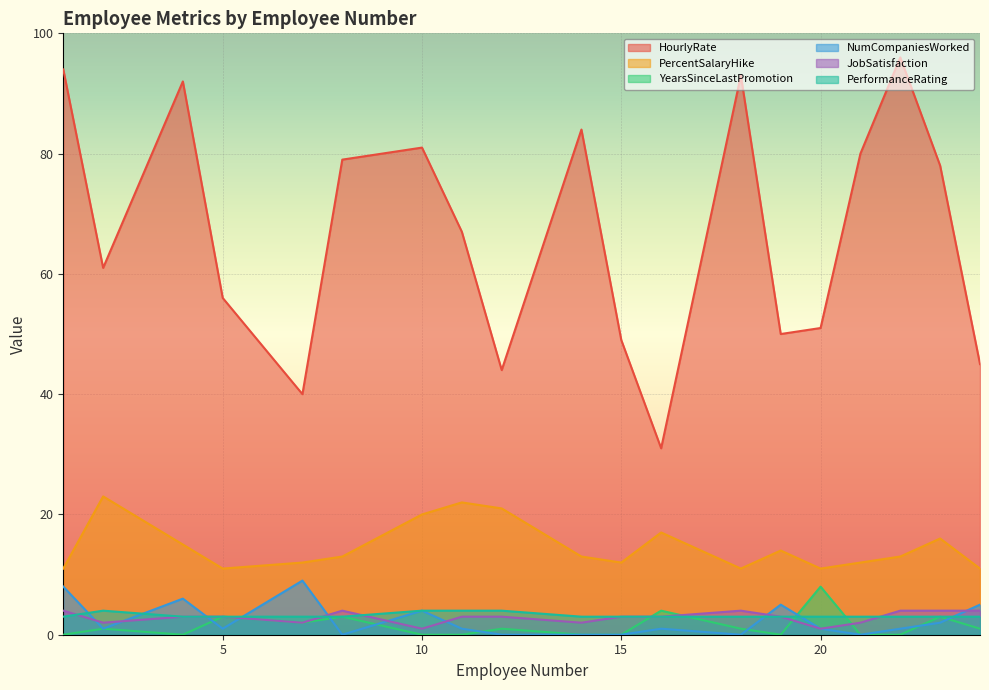

How many values in the PercentSalaryHike series are below 13?

8